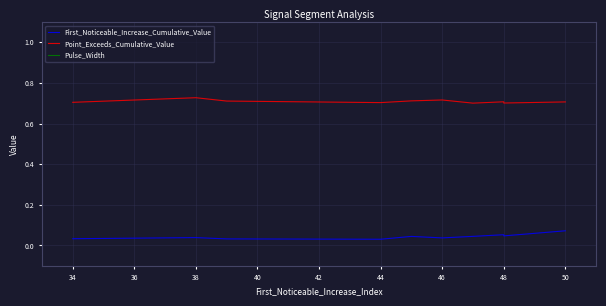

How many Point_Exceeds_Cumulative_Value values are between 0 and 1?

10